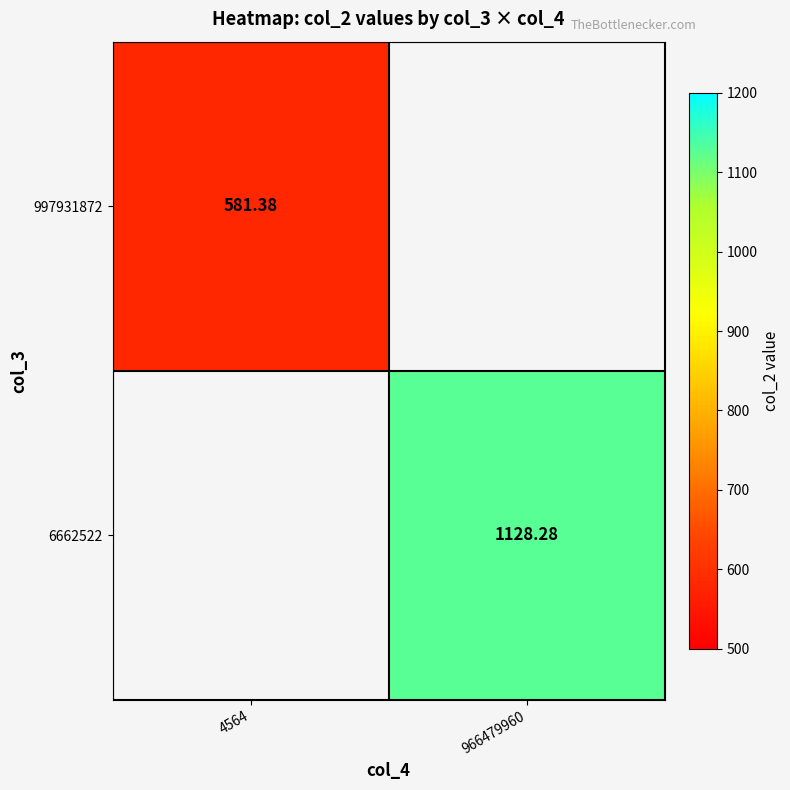

Is the value of 997931872 at 4564 greater than the value of 6662522 at 966479960?

No